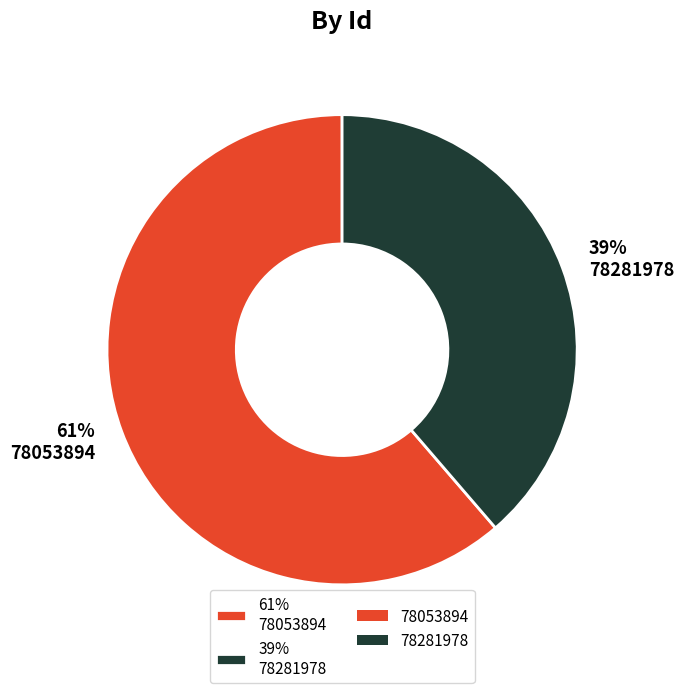

Is it true that 61% 78053894 is 54% of the pie?

False